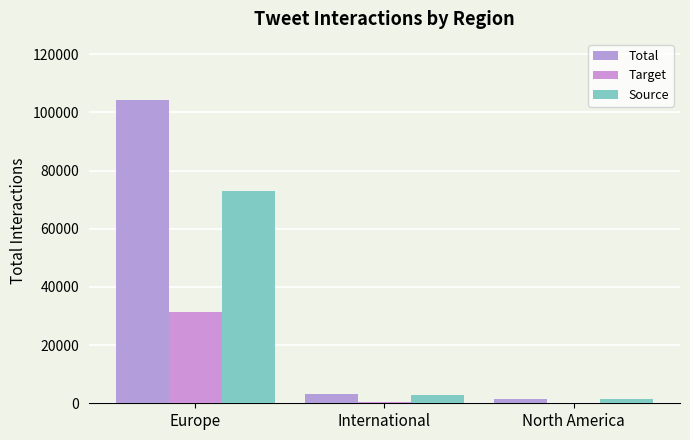

What are all the series names shown in the legend?

Total, Target, Source